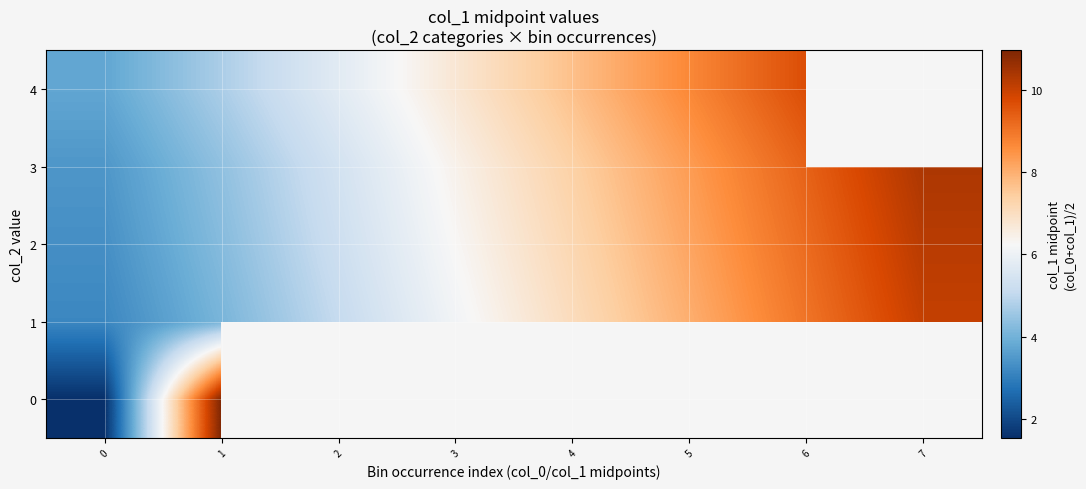

Rank the series at 0 from lowest to highest value.

row_0, row_1, row_2, row_3, row_4